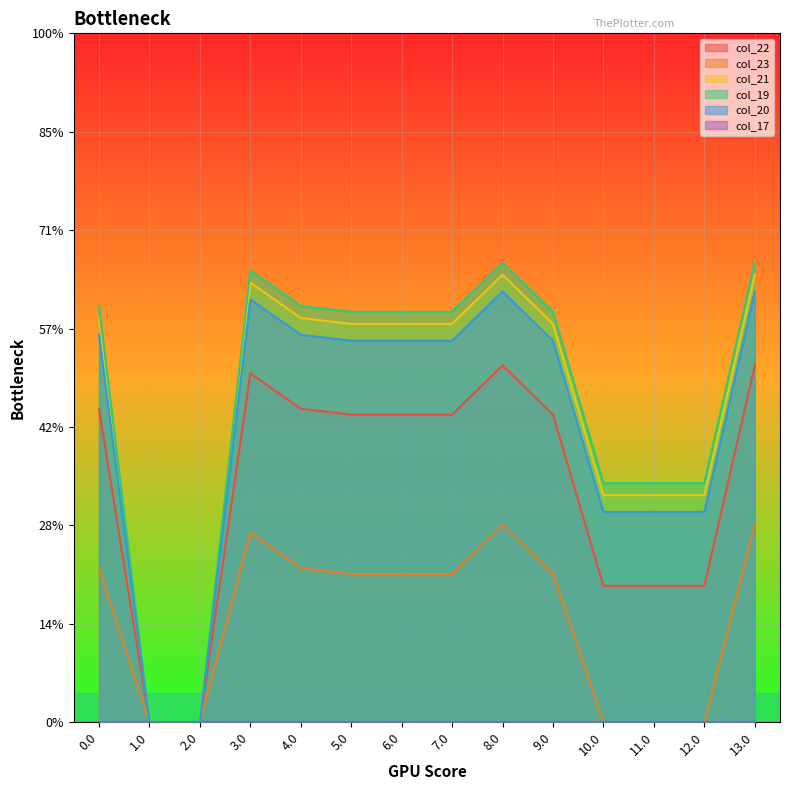

True or false: col_22 and col_19 cross at least once.

False